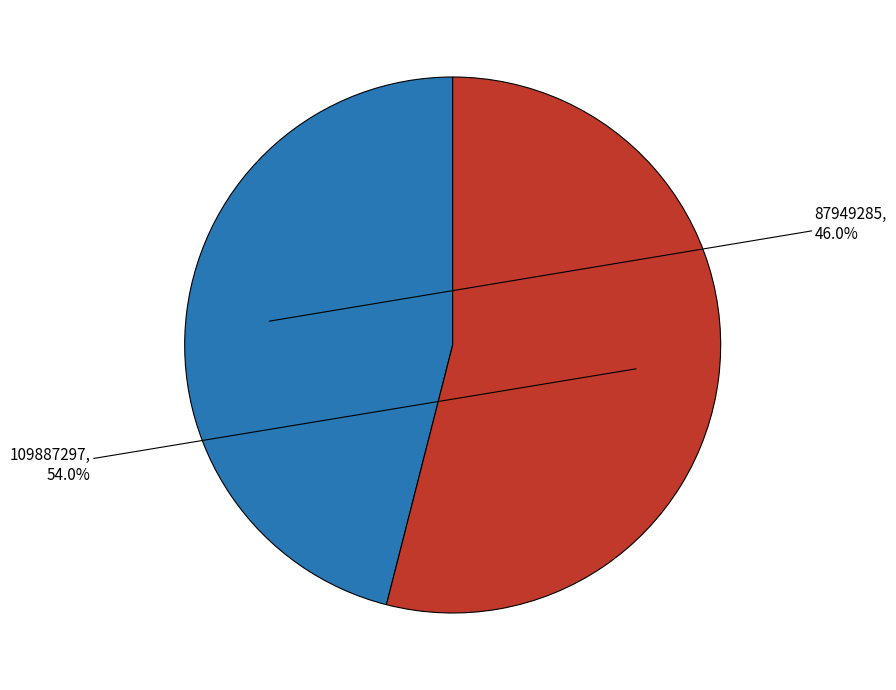

Is there a majority slice in this chart?

Yes